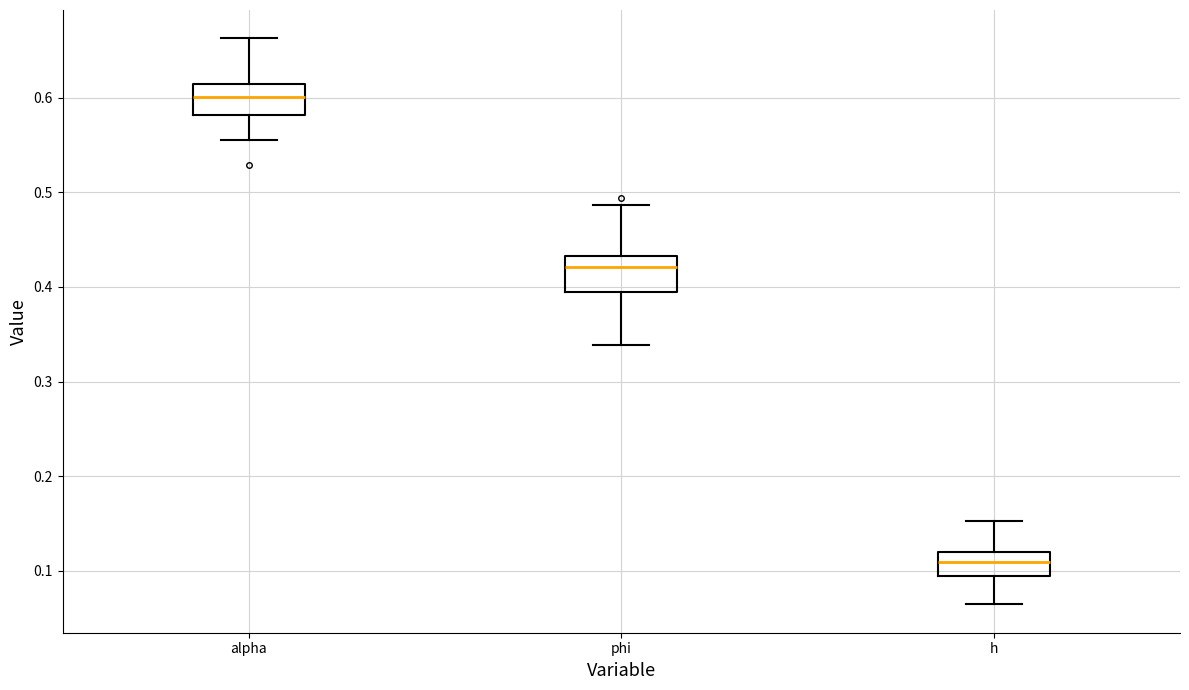

Which box's median line is the highest?

alpha